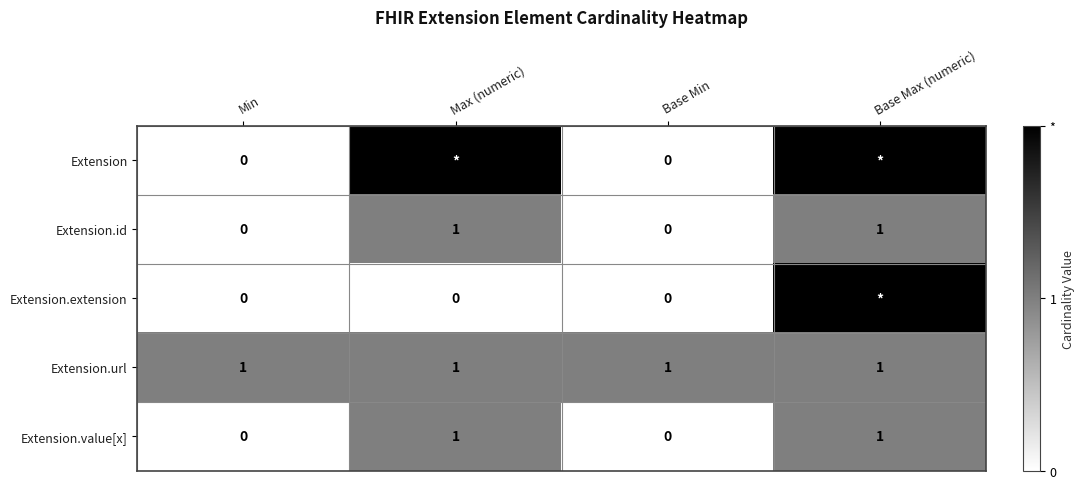

The value of Extension.id at Base Max (numeric) is 1. True or false?

True